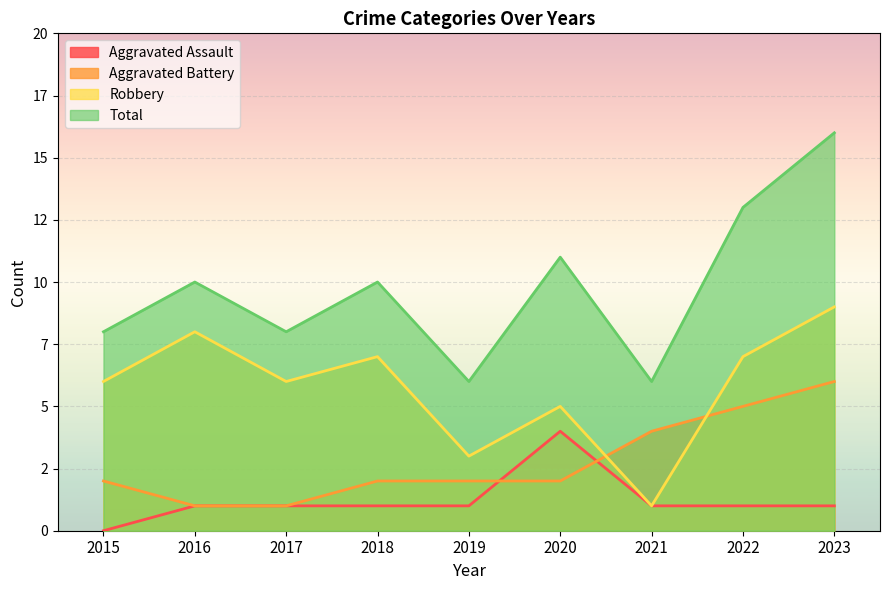

Which series has the largest total across all categories?

Total